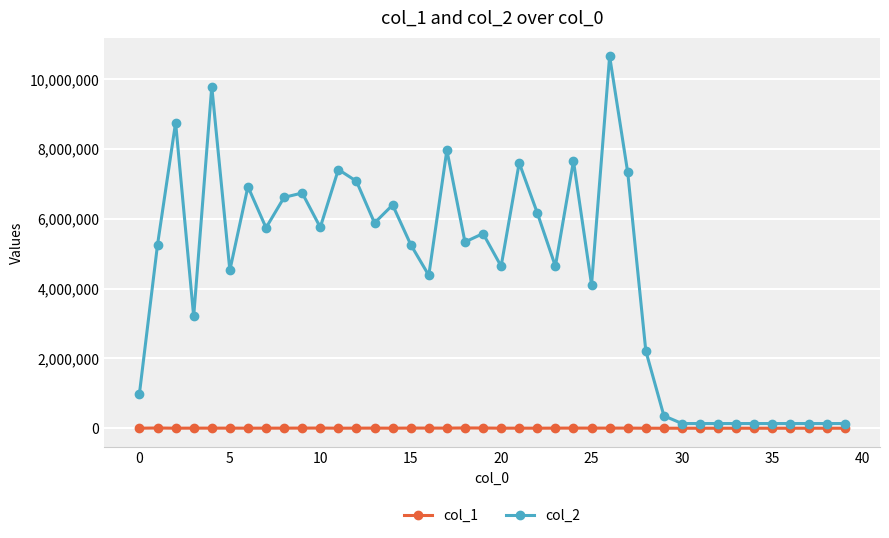

Rank the series by their average value, from lowest to highest.

col_1, col_2